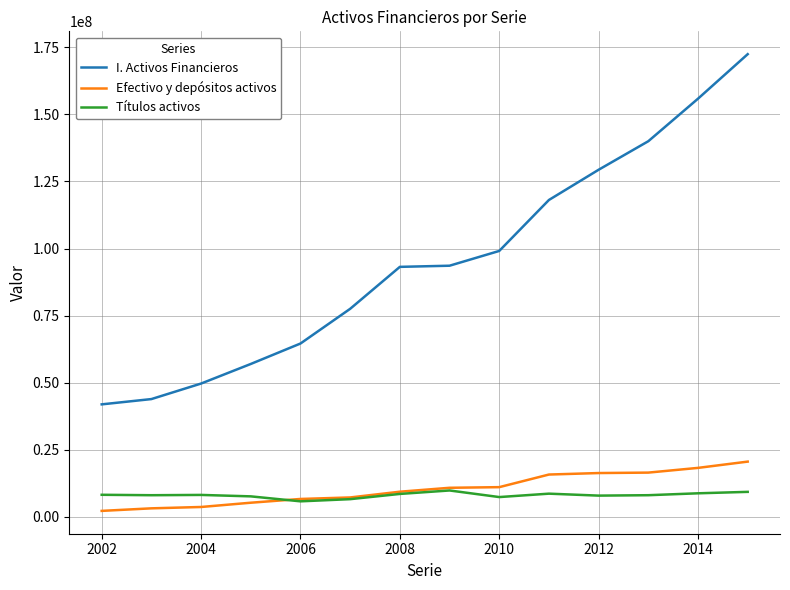

Which series has the largest range (max minus min)?

I. Activos Financieros